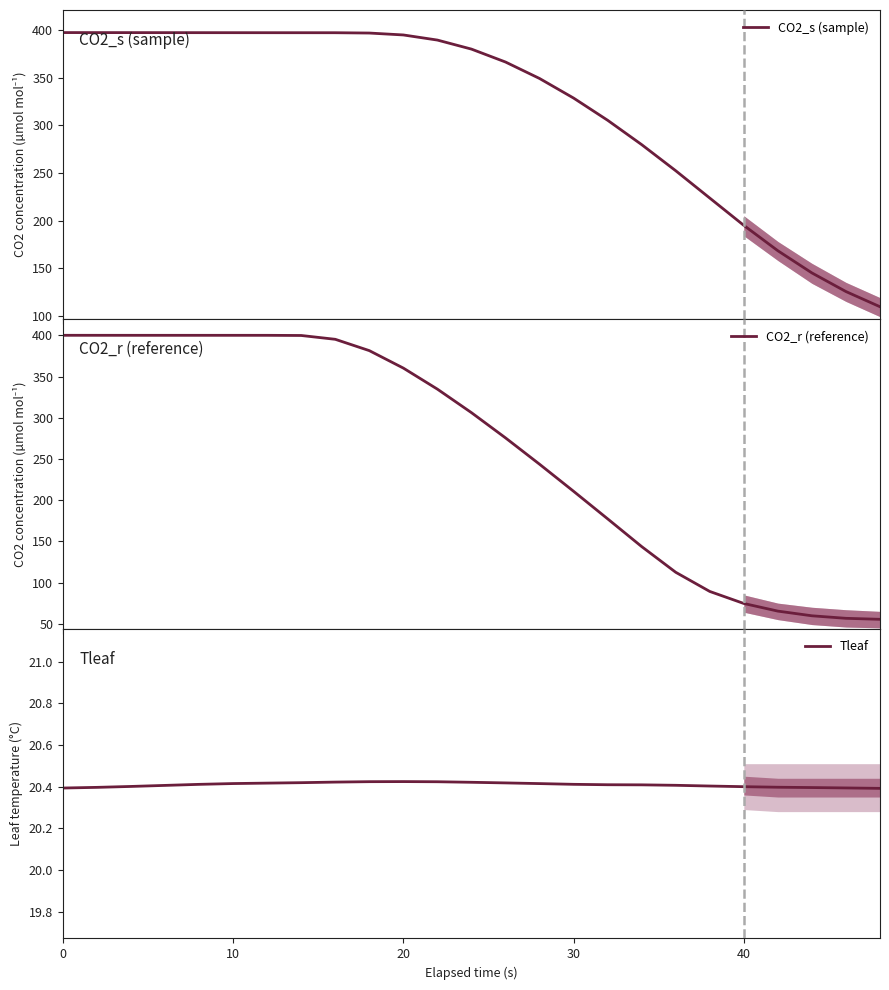

The value of Tleaf at 20 is 36.4. True or false?

False